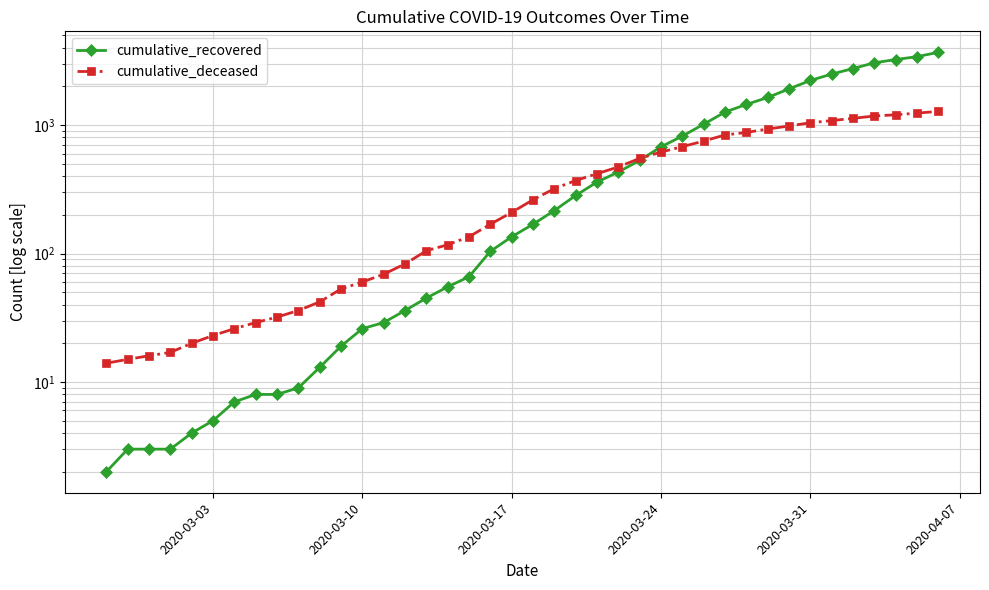

True or false: cumulative_deceased and cumulative_recovered cross at least once.

True